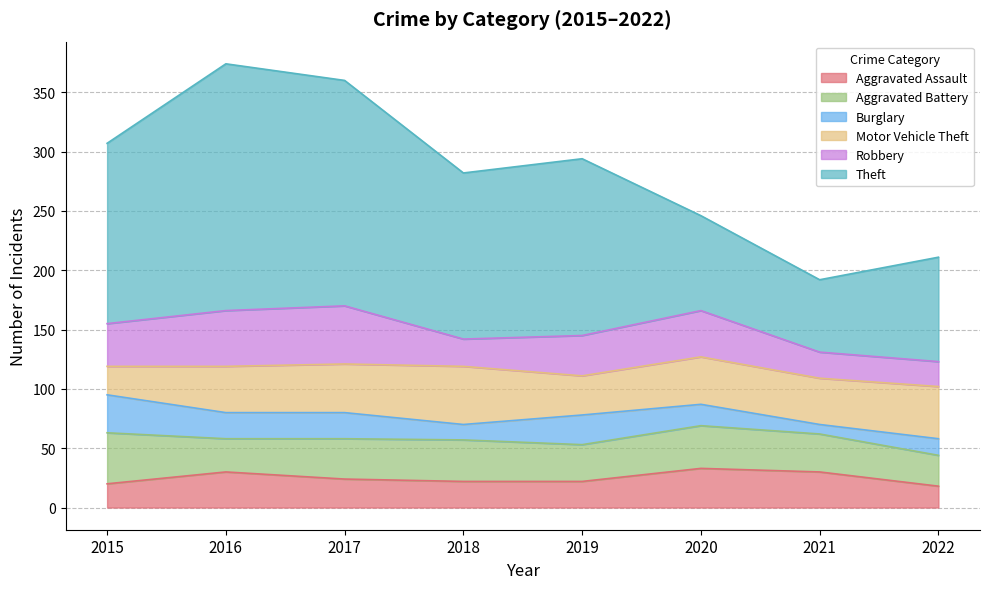

What is the lowest value of the Motor Vehicle Theft series?

24